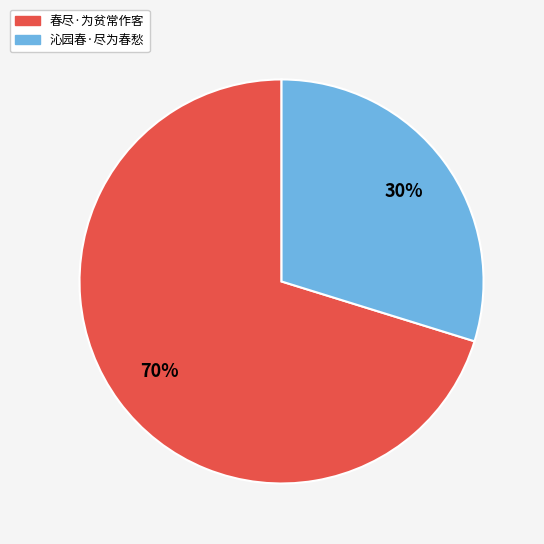

Is it true that 春尽·为贫常作客 is 70% of the pie?

True